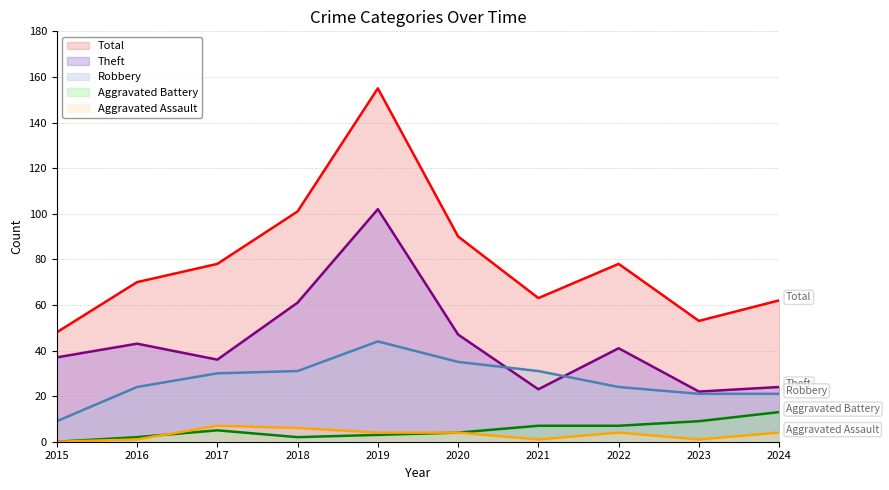

What is the approximate value of Aggravated Battery at 2017, to the nearest 5?

5